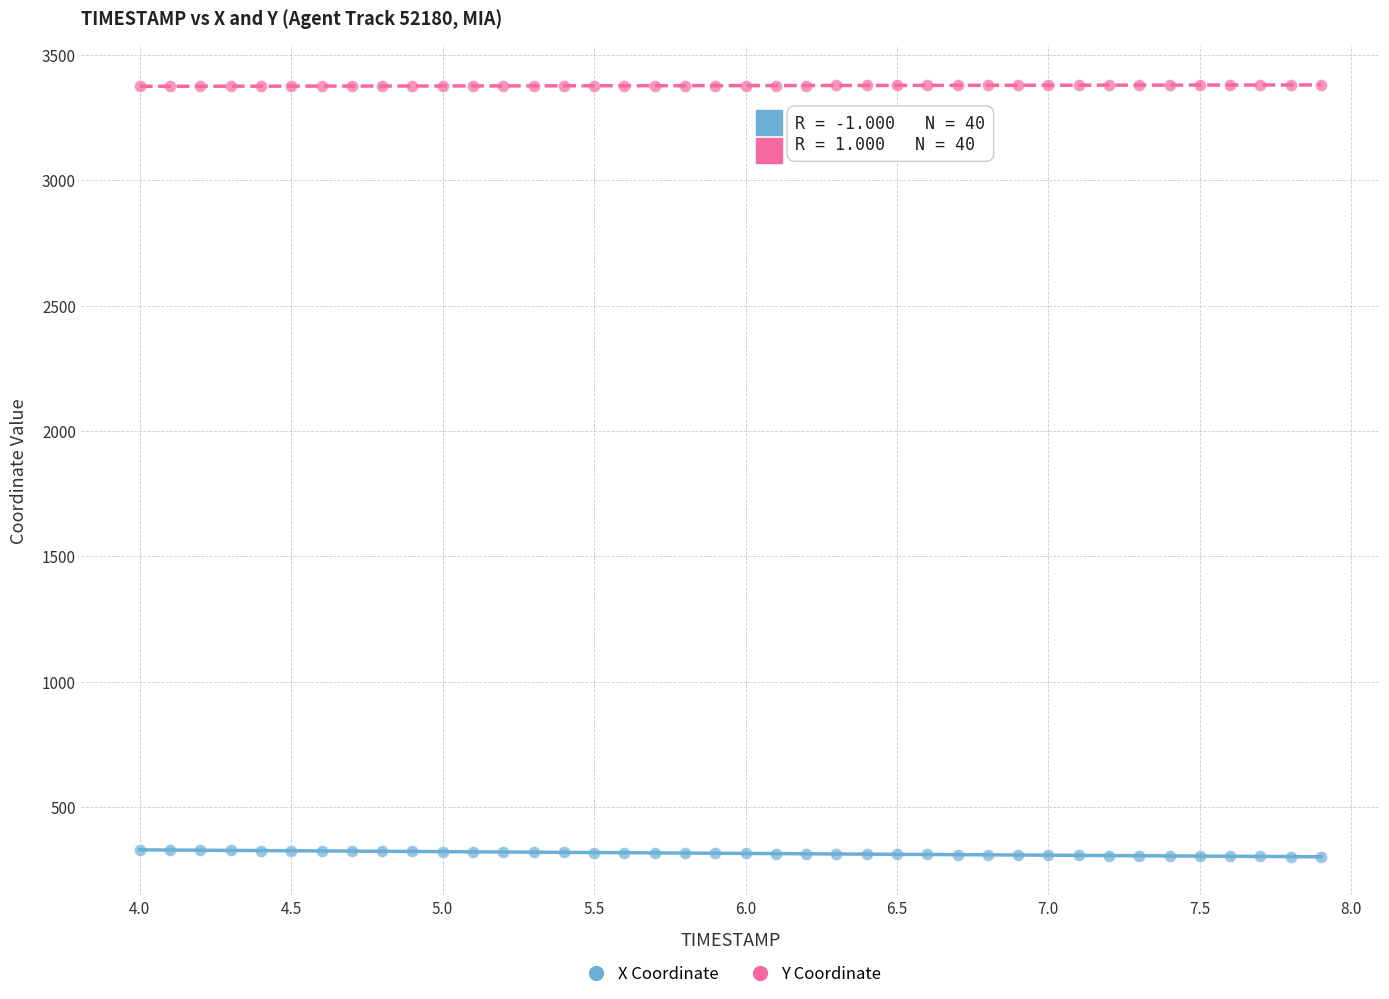

Which series contains the lowest Y value?

X Coordinate